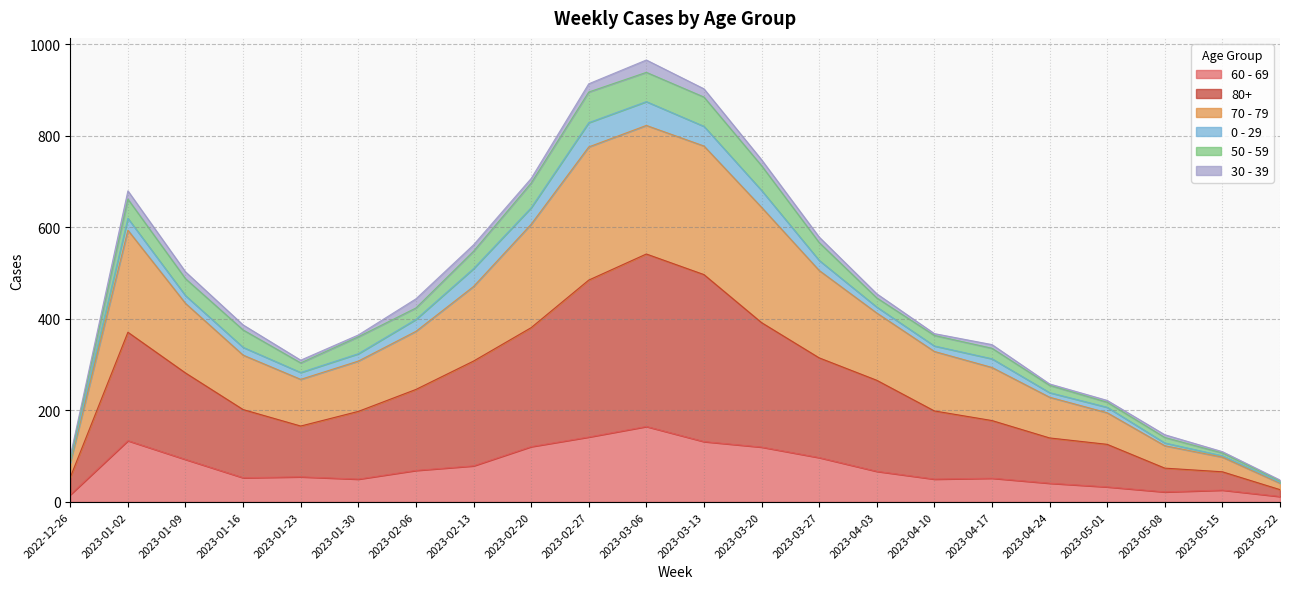

Which category has the highest value in the 60 - 69 series?

2023-03-06